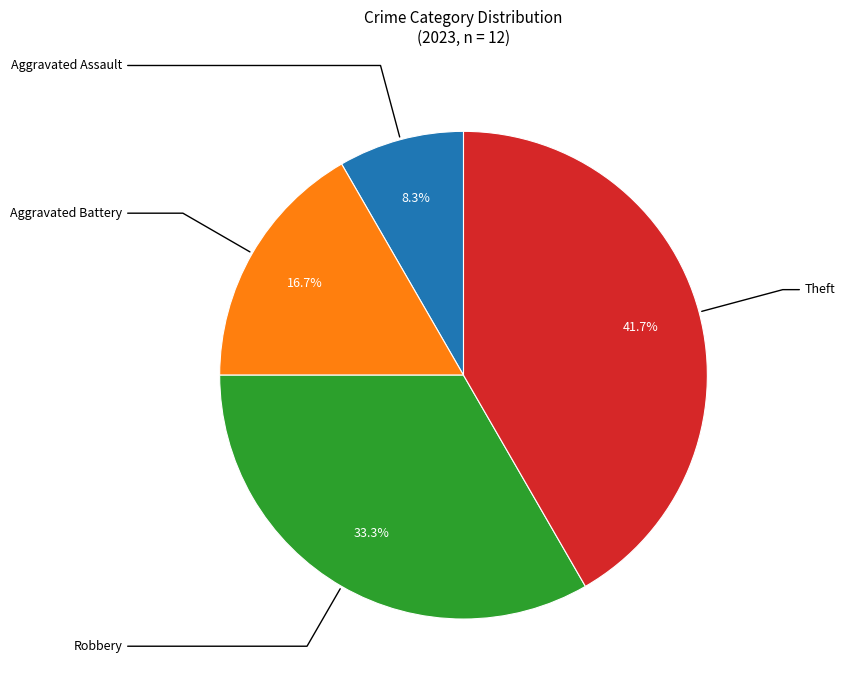

What is the ratio of the value at Theft to the value at Robbery?

1.2